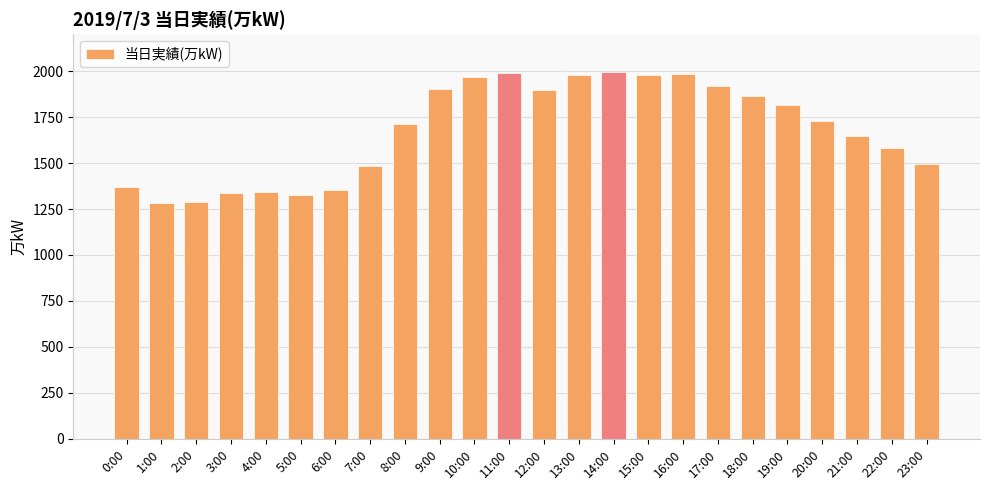

What is the average value?

1677